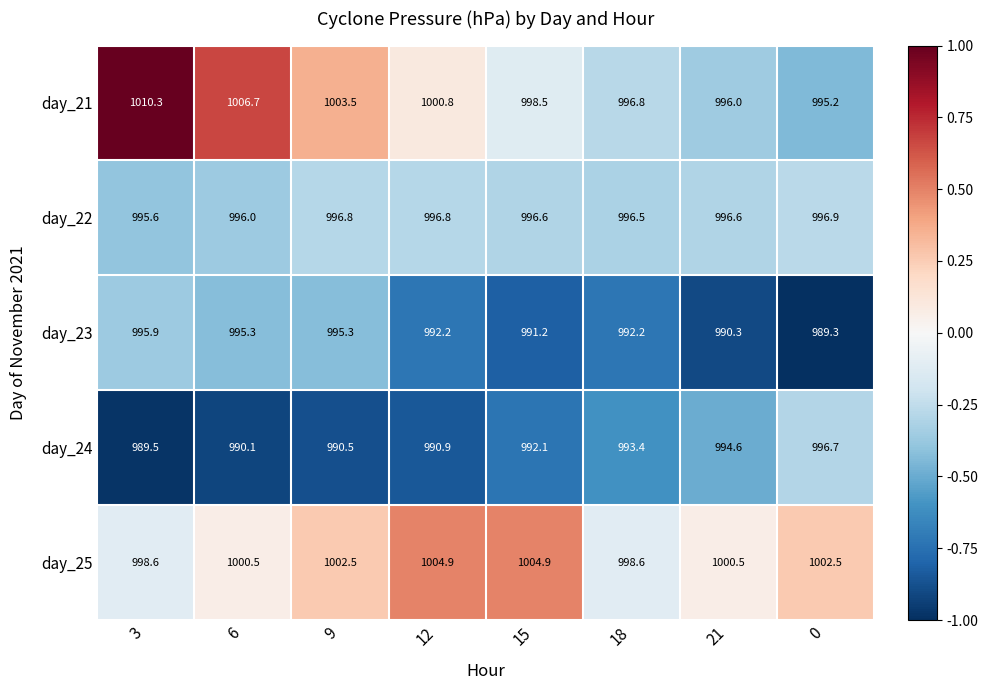

What is the sum of the day_24 values at 18 and 9?

1983.9